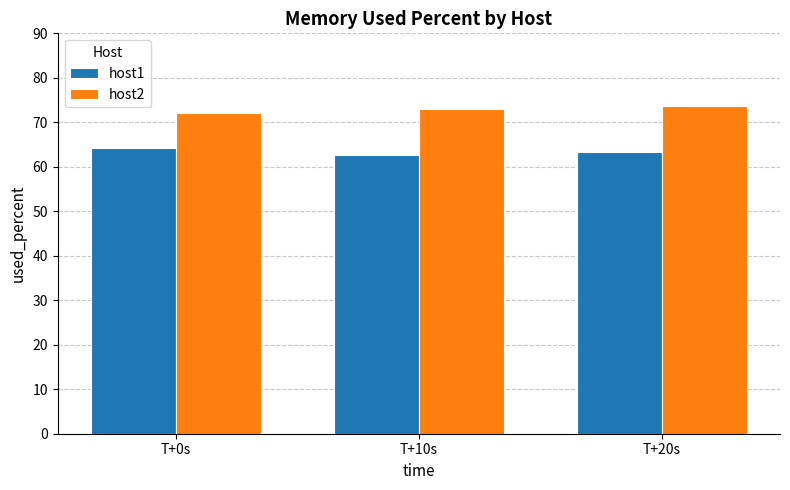

What is the spread (max minus min) of values at T+0s?

7.8